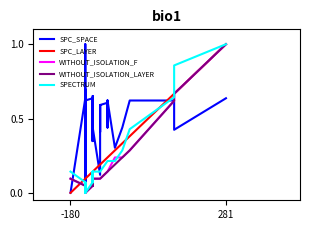

The SPC_SPACE series shows 0.3 at 33. True or false?

False